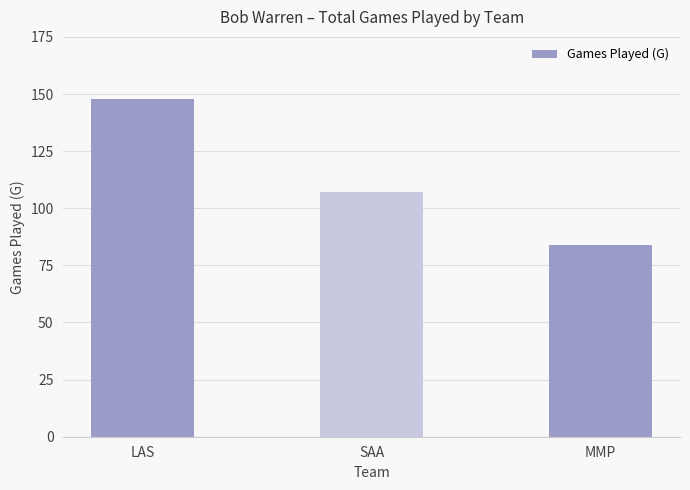

Count the number of categories in the chart.

3